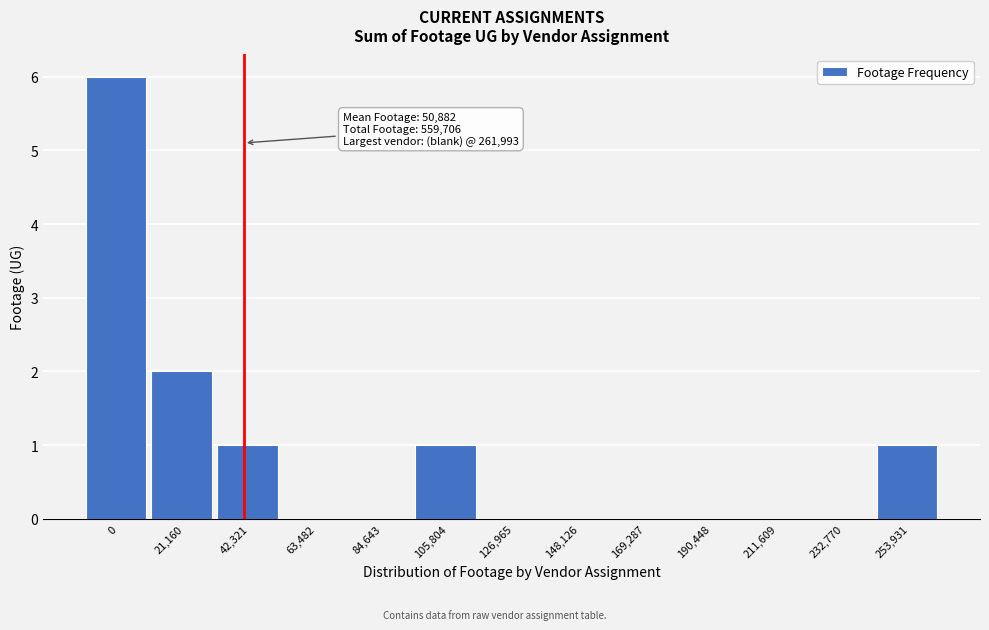

Reading right to left, what are all the values shown in this chart?

253,931=1	232,770=0	211,609=0	190,448=0	169,287=0	148,126=0	126,965=0	105,804=1	84,643=0	63,482=0	42,321=1	21,160=2	0=6